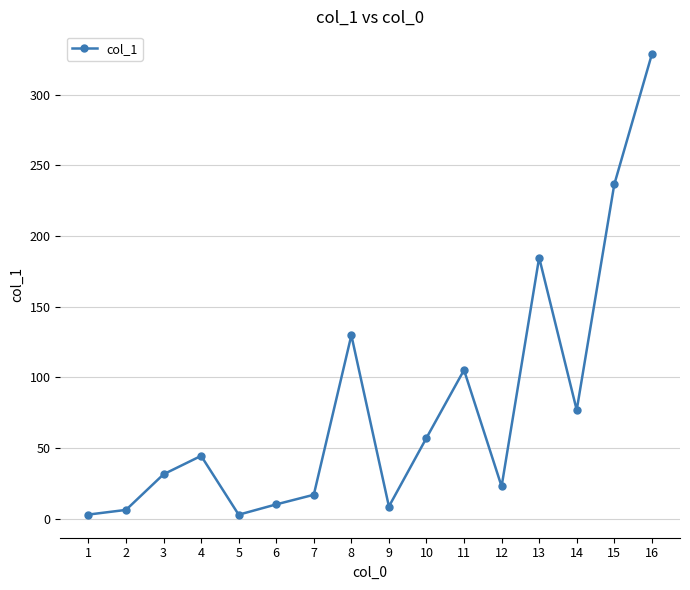

What is the difference between the maximum and minimum values?

325.5